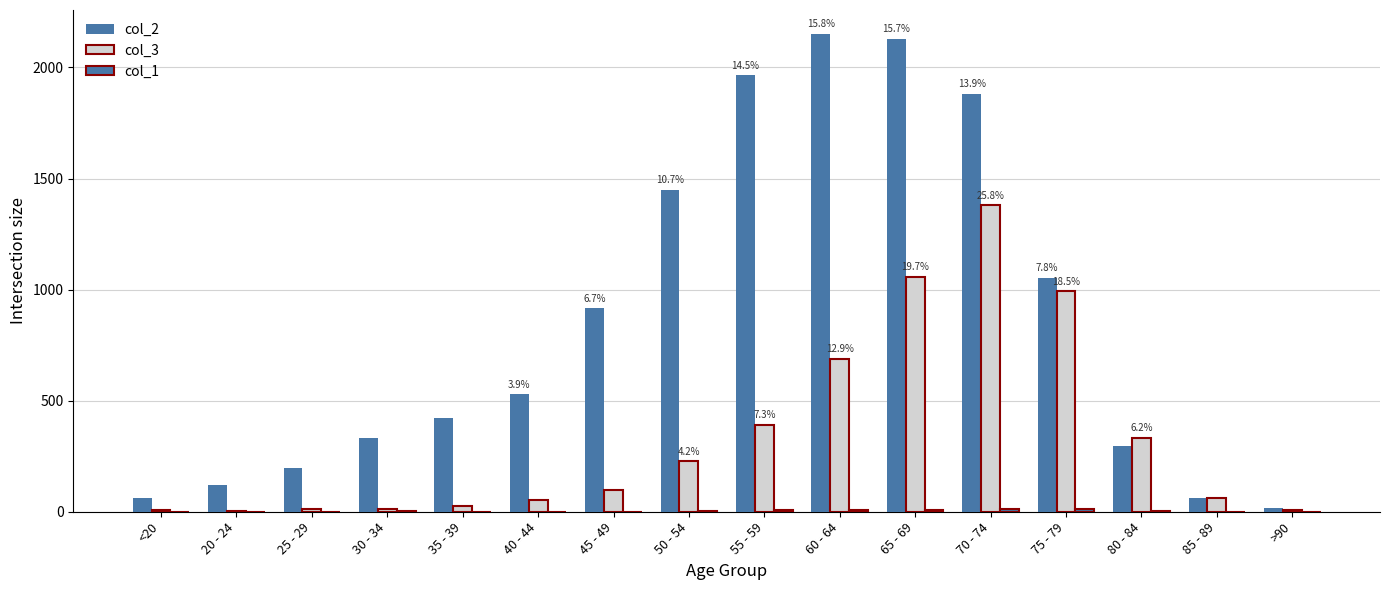

How many categories are shown in the chart?

16